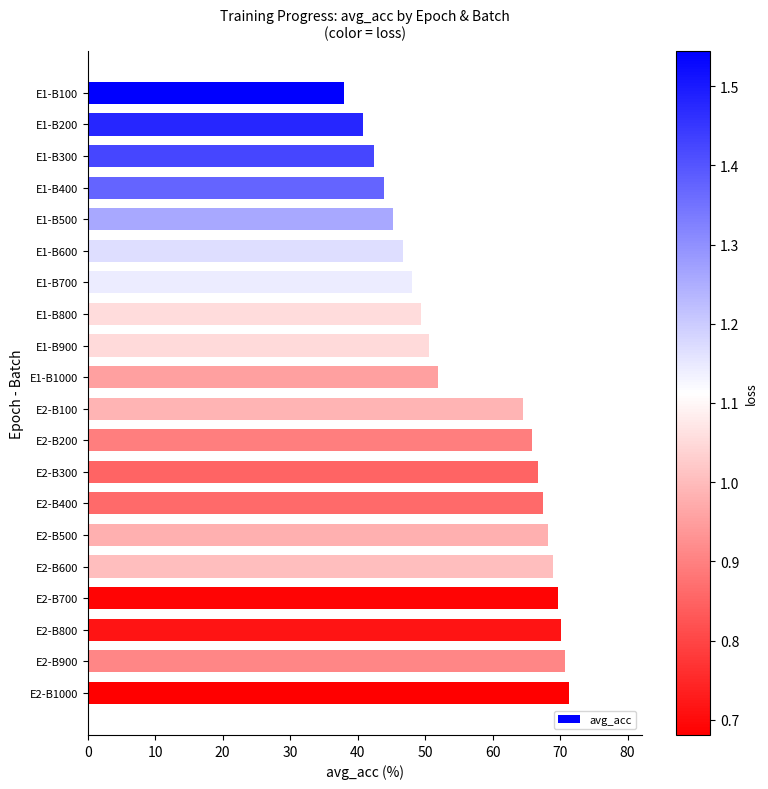

True or false: the data shows 30.9 at E2-B200.

False